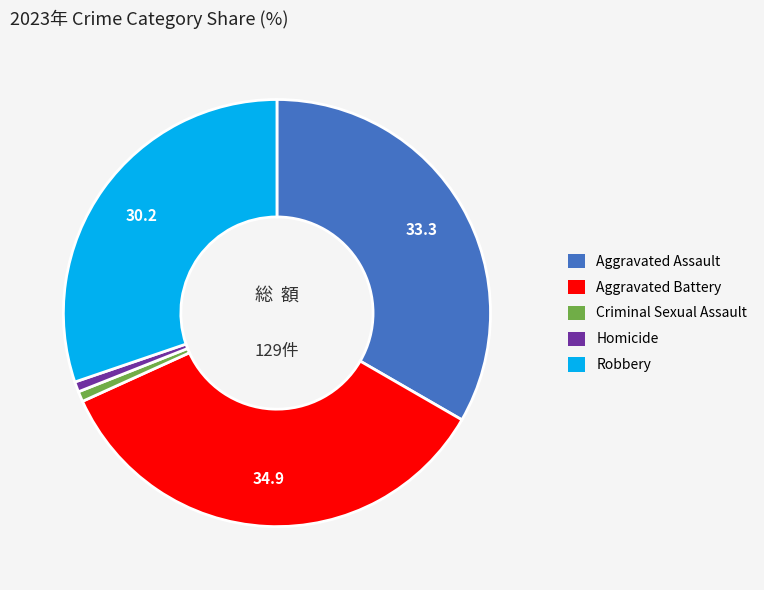

How many slices are in this pie chart?

5